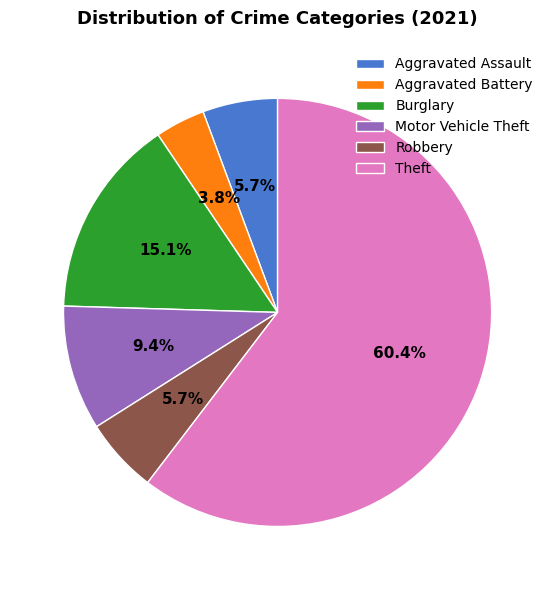

Which slice is the largest?

Theft